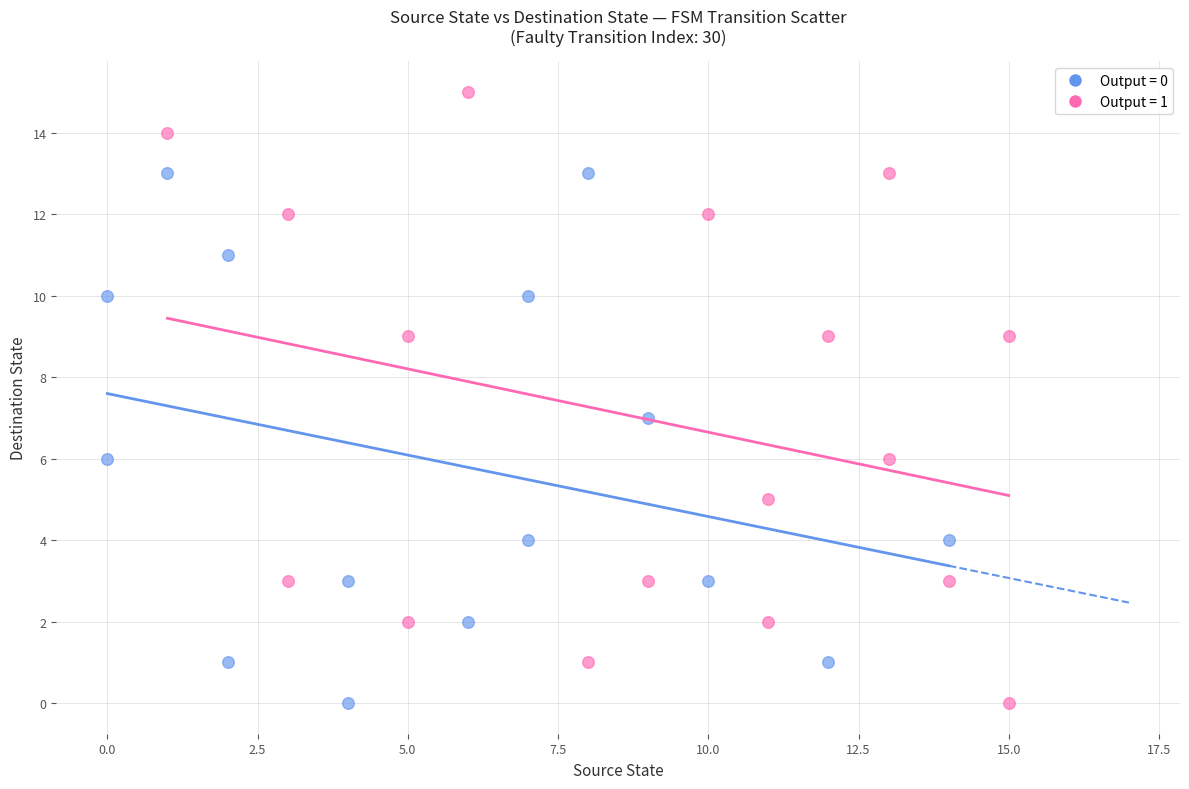

Which series has the largest Y range (max minus min)?

Output = 1